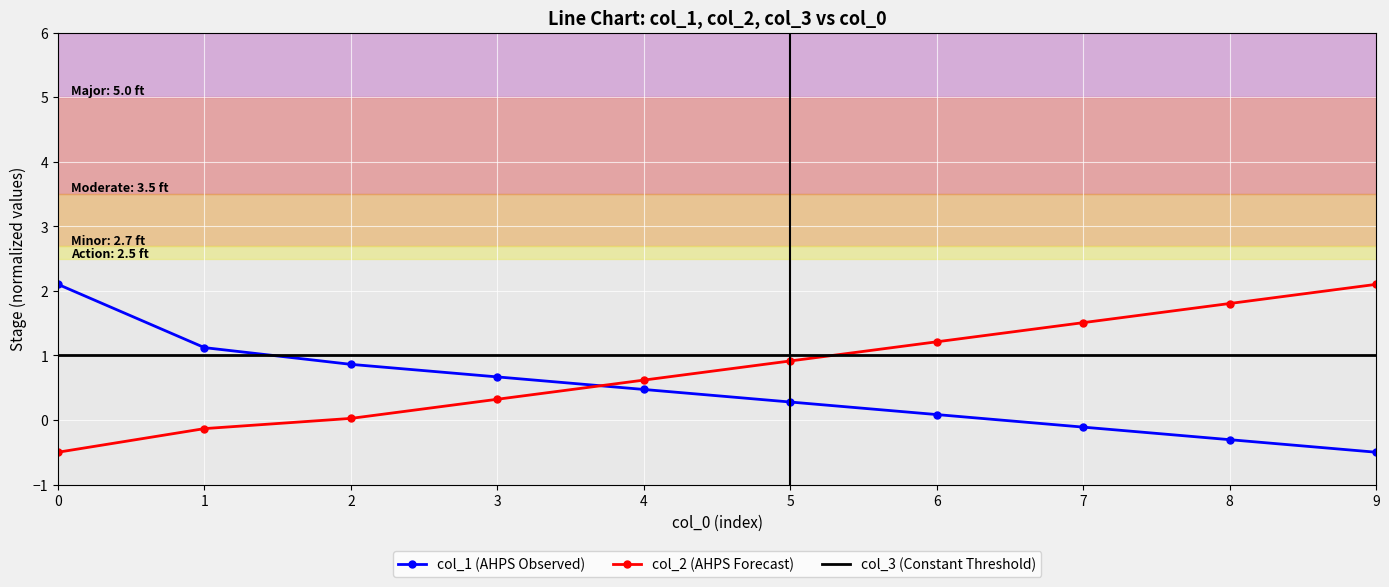

The value of col_2 (AHPS Forecast) at 4 is 1.1. True or false?

False